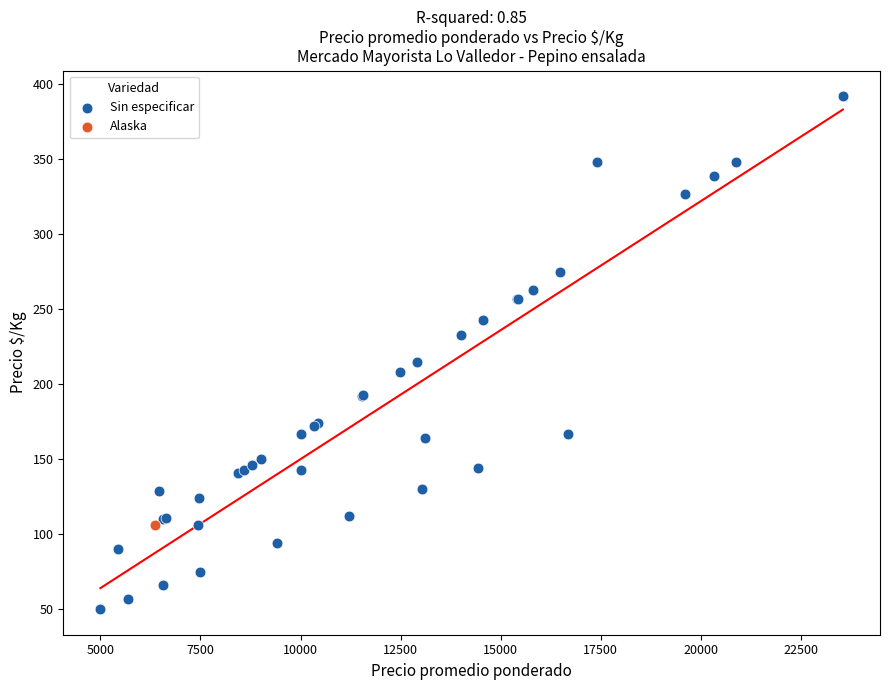

What are all the series names shown in the legend?

Sin especificar, Alaska